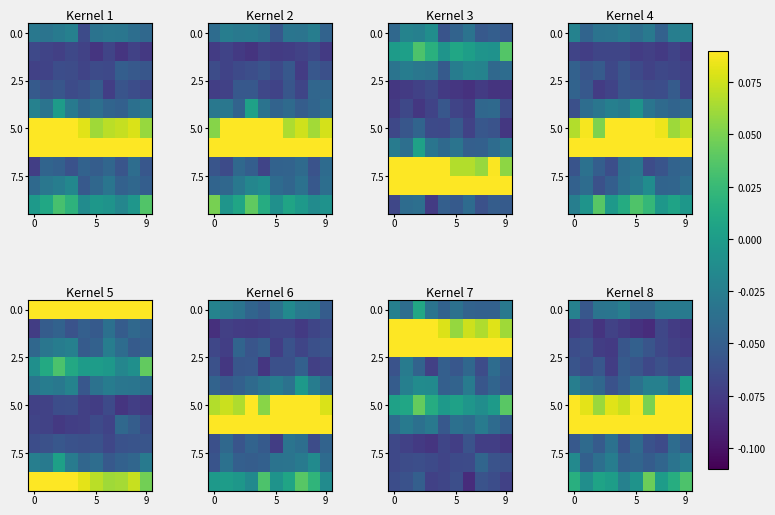

What is the spread (max minus min) of values at 6?

0.3